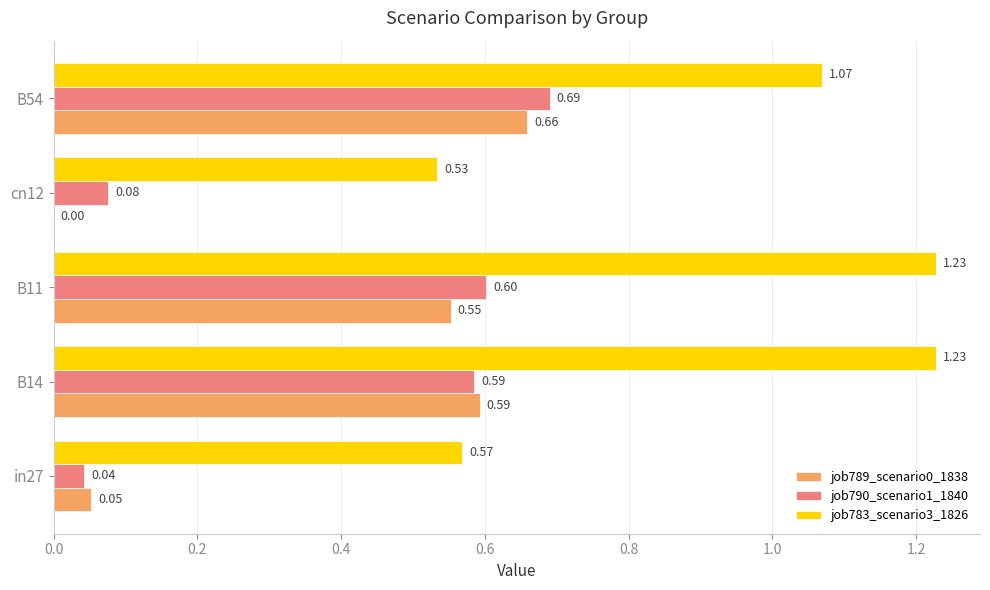

Which series has the largest total across all categories?

job783_scenario3_1826